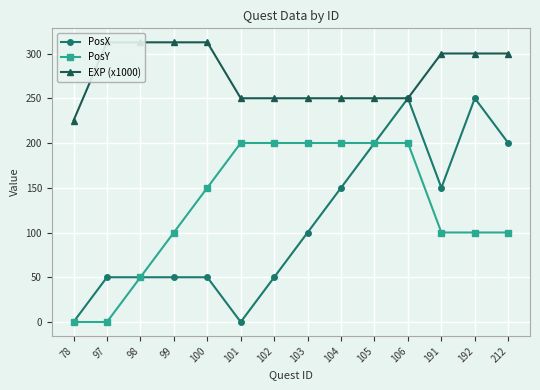

True or false: PosY has more than 2 points higher than both neighbors.

False